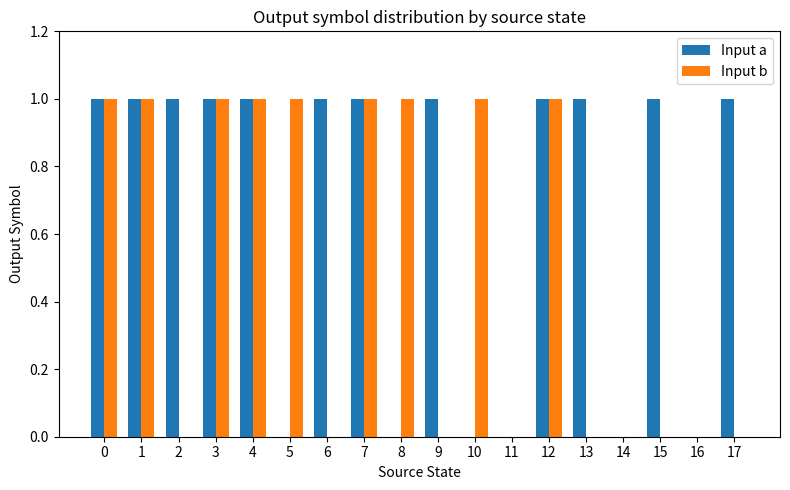

Between 6 and 14, which series saw the biggest shift?

Input a